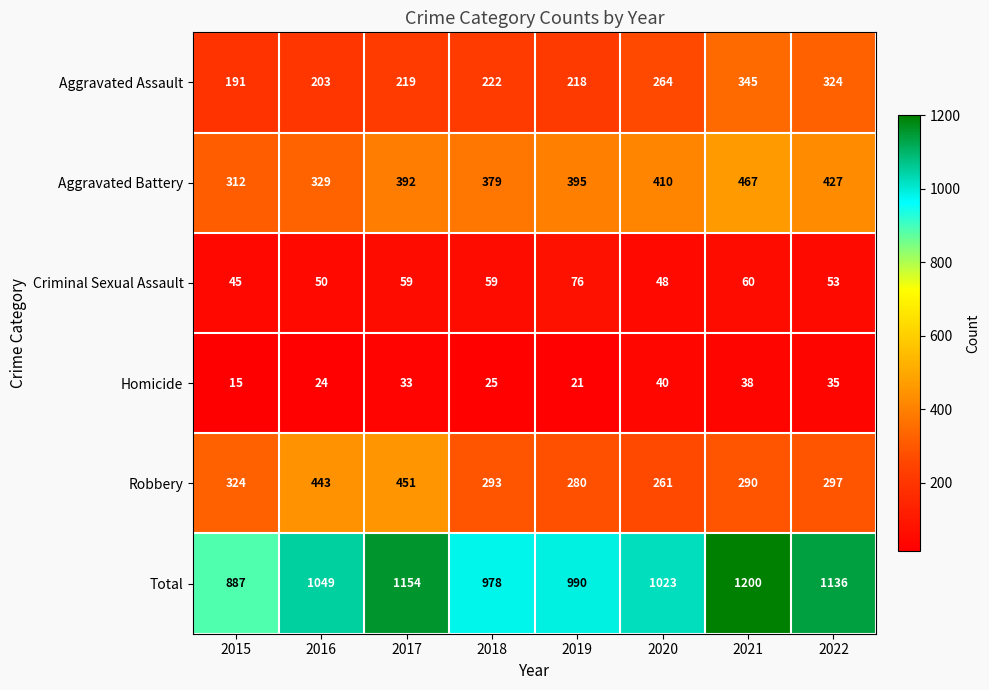

Rank the series by their maximum value, from highest to lowest.

Total, Aggravated Battery, Robbery, Aggravated Assault, Criminal Sexual Assault, Homicide